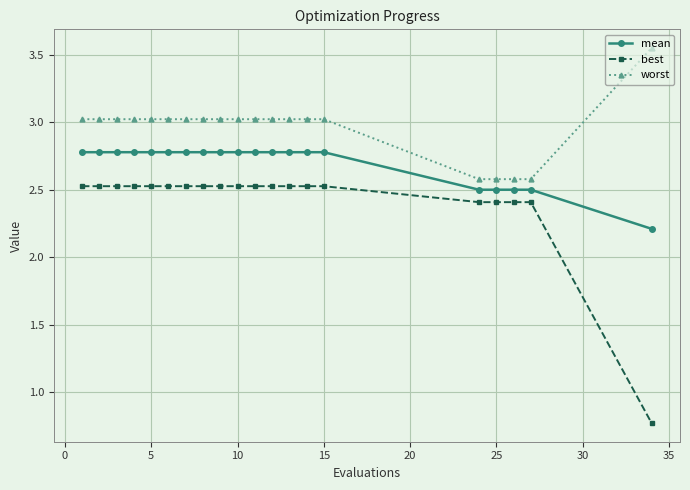

True or false: mean and worst cross at least once.

False